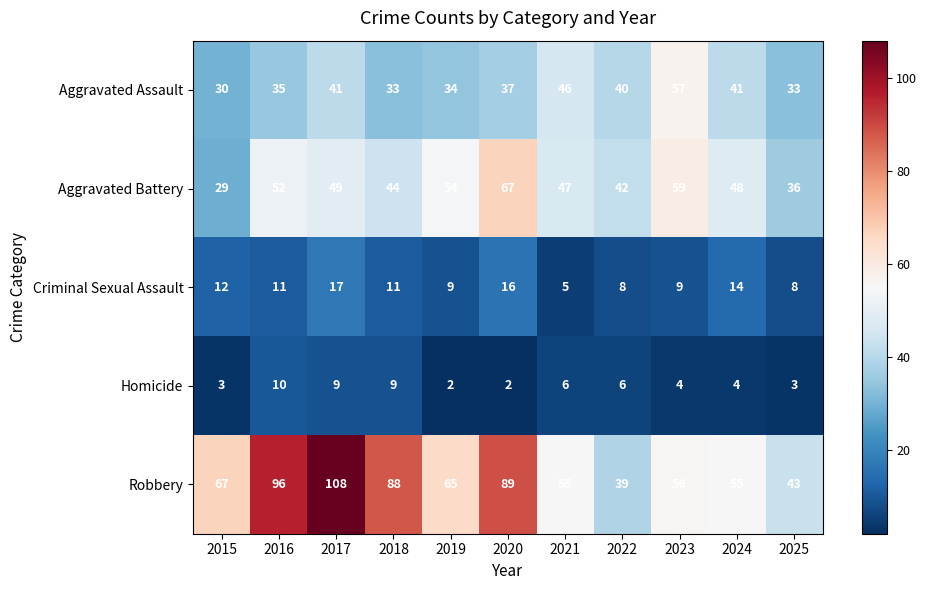

What is the total value across all series at 2018?

185